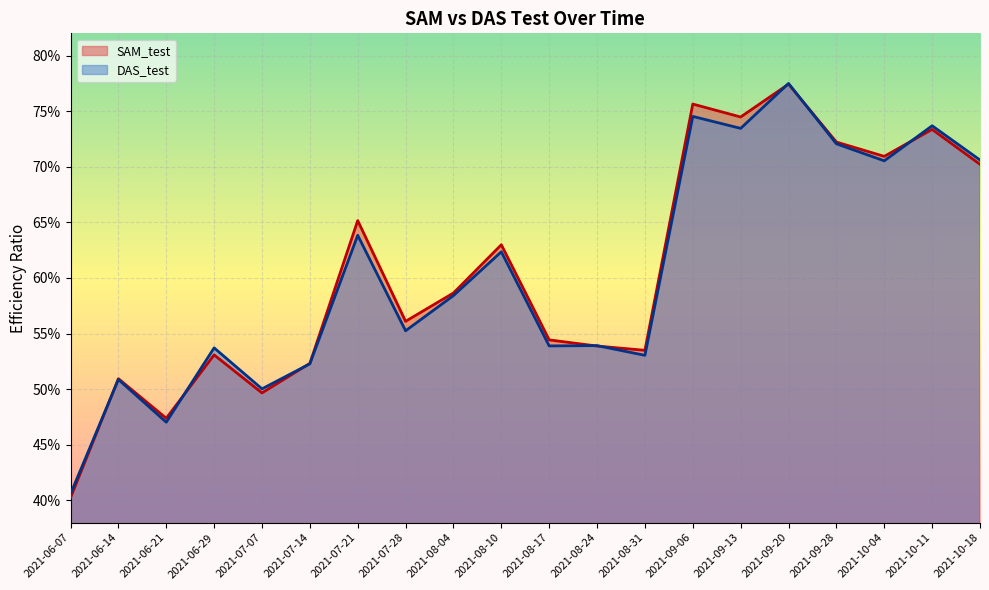

At which category is the sum across all series the highest?

2021-09-20